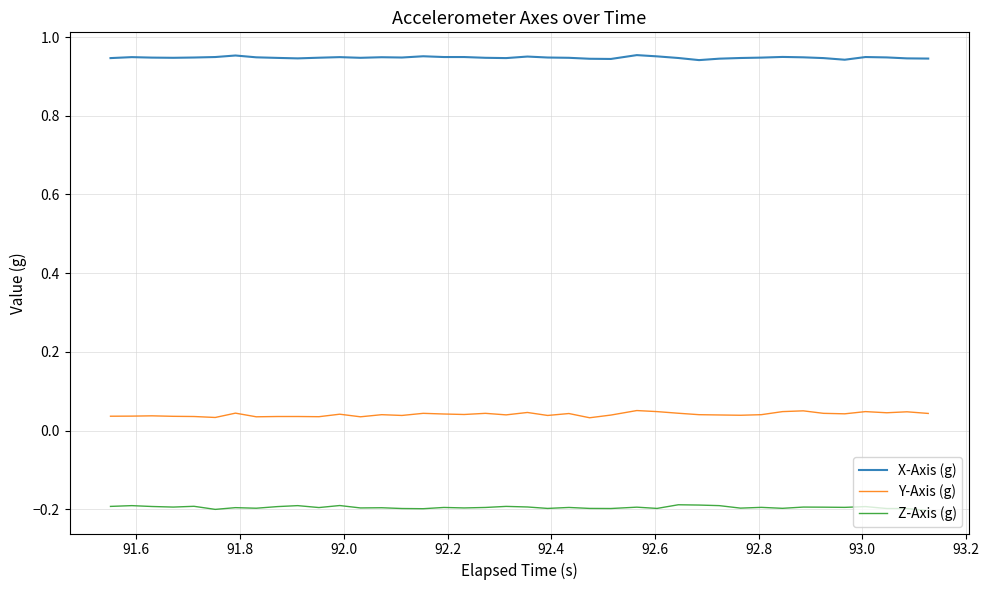

True or false: X-Axis (g) has more than 0 interior local peaks.

True